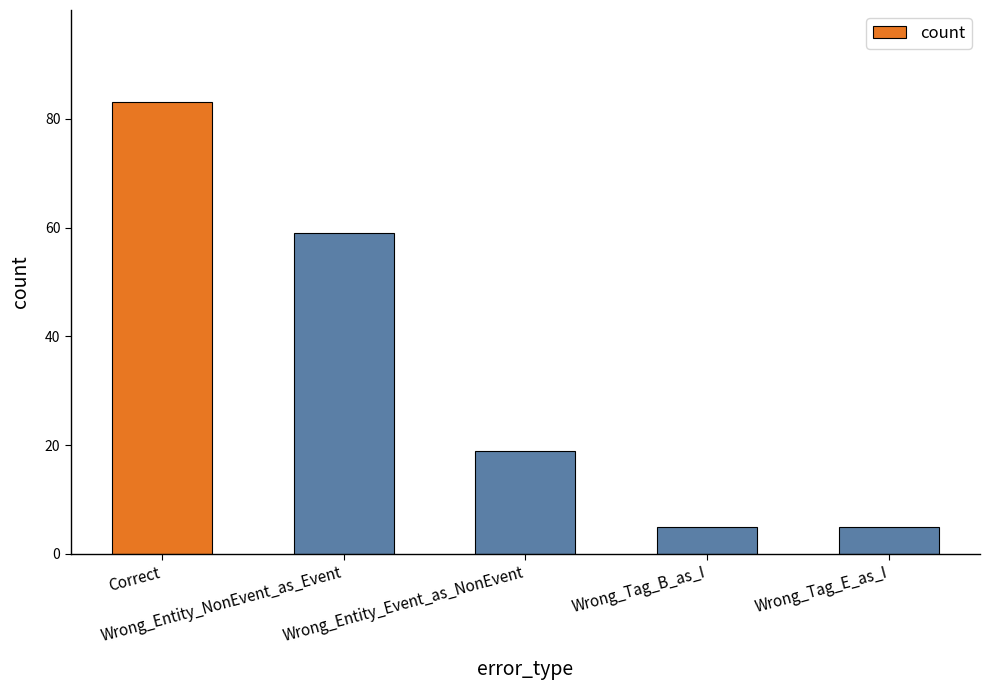

Is it true that the value at Wrong_Tag_E_as_I is 5?

True